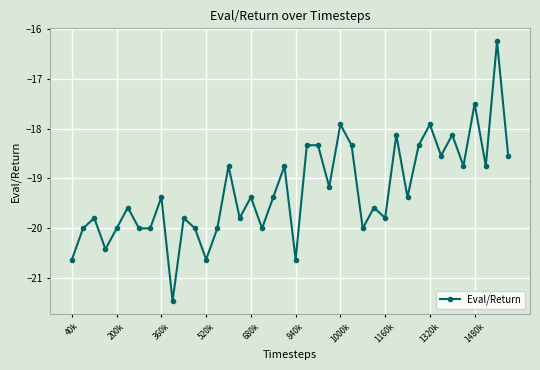

What is the difference between the maximum and minimum values?

5.2